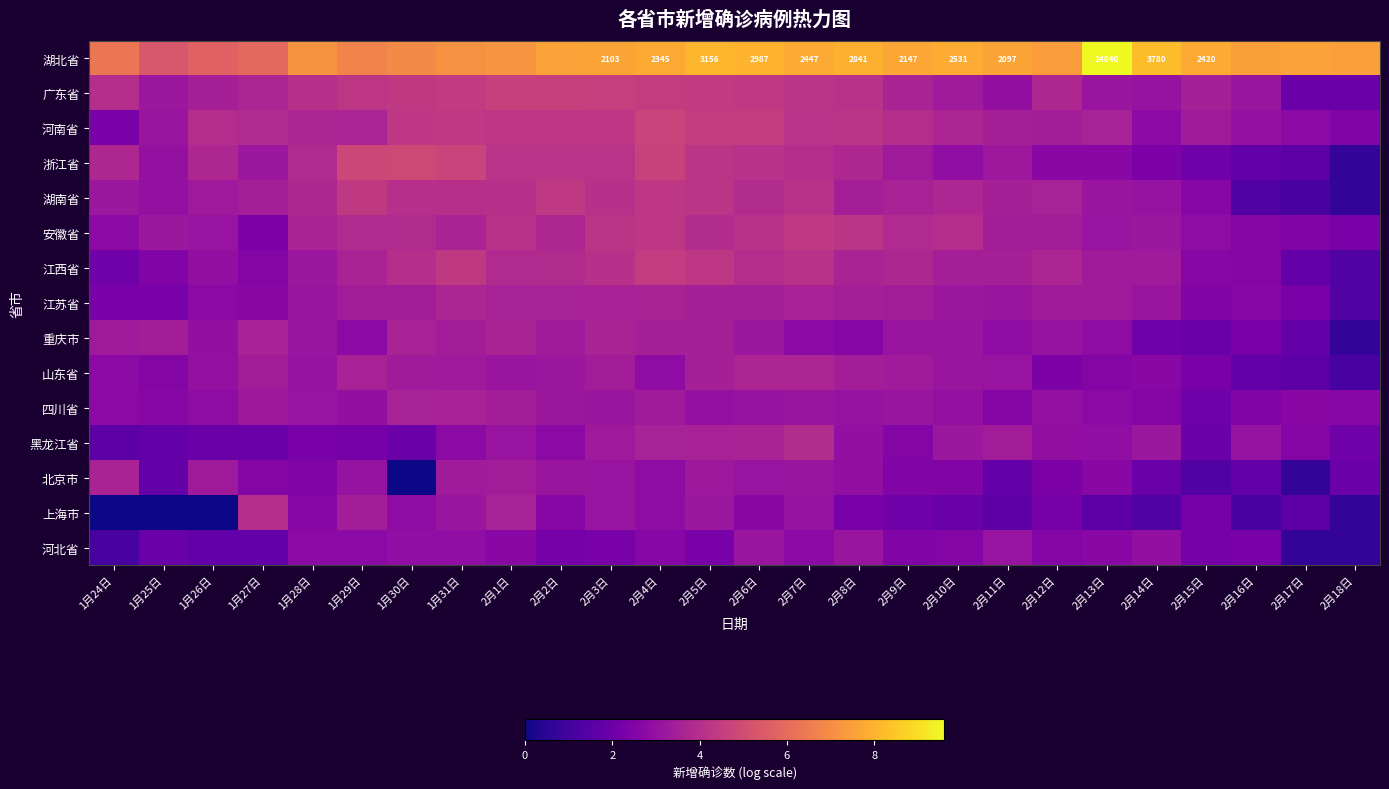

The value of 上海市 at 2月9日 is 0.7. True or false?

False